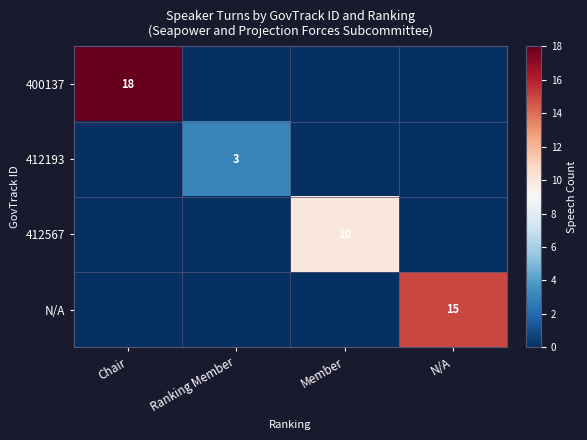

What is the total value across all series at N/A?

15